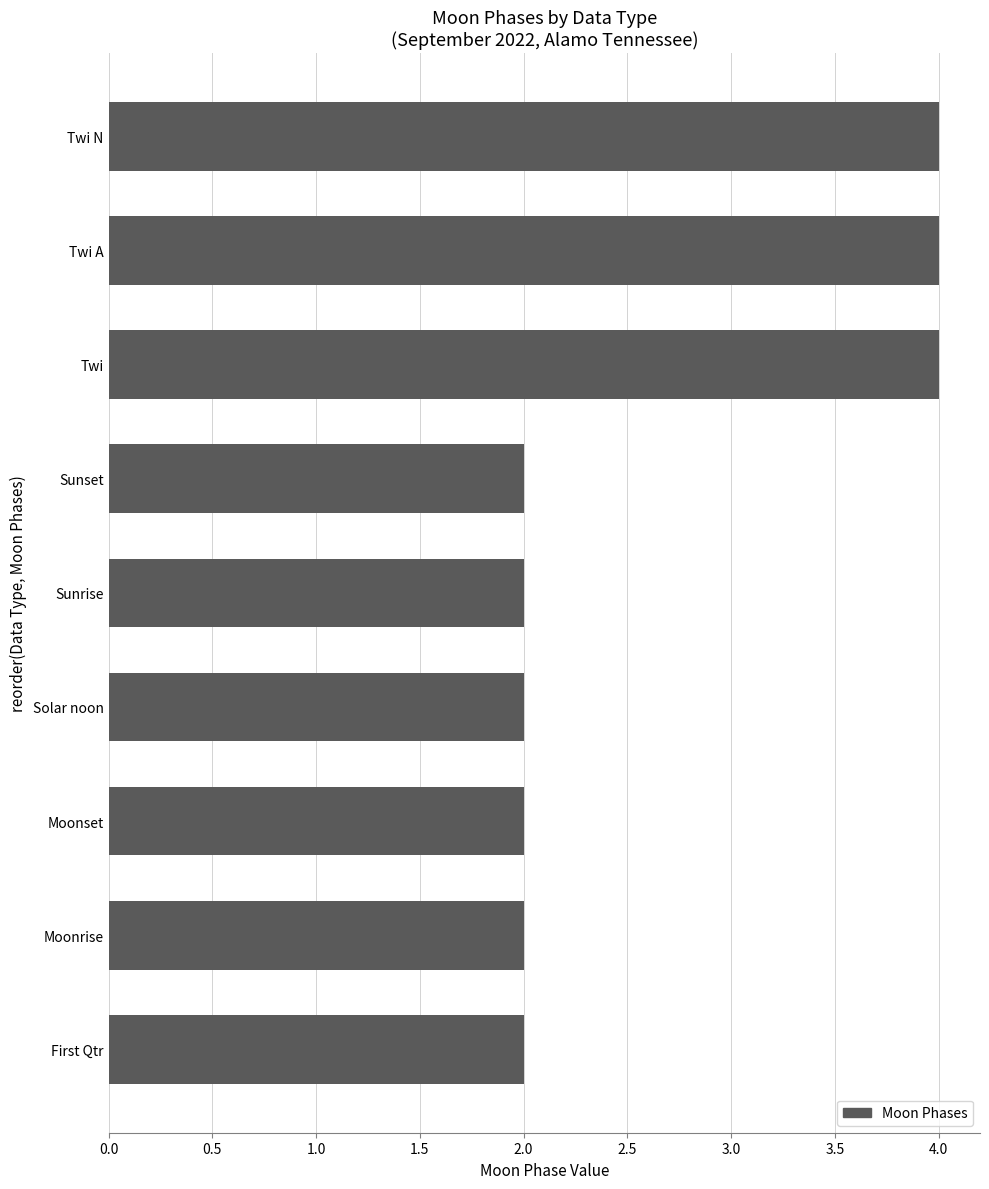

What value does the data have at Twi A?

4